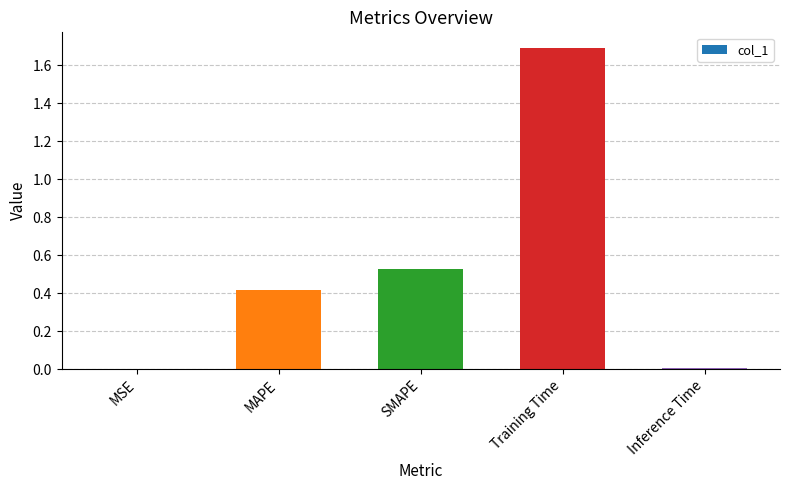

What is the maximum value shown in the chart?

1.7